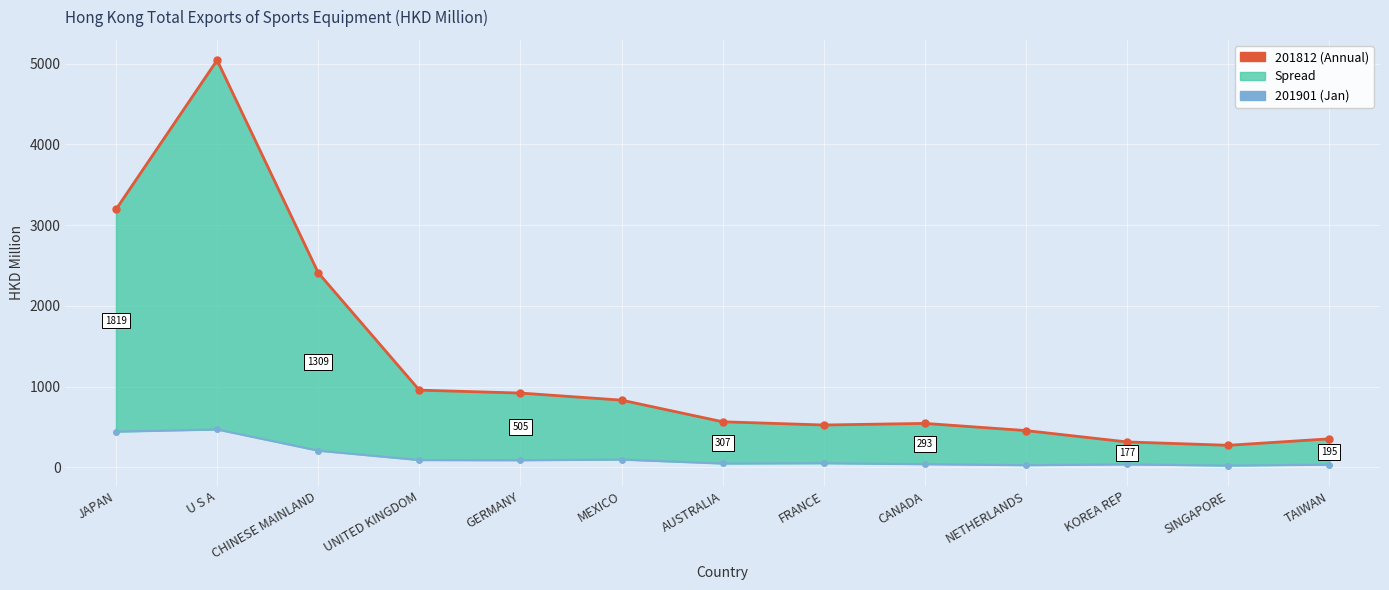

Where is the first local maximum for 201901?

U S A